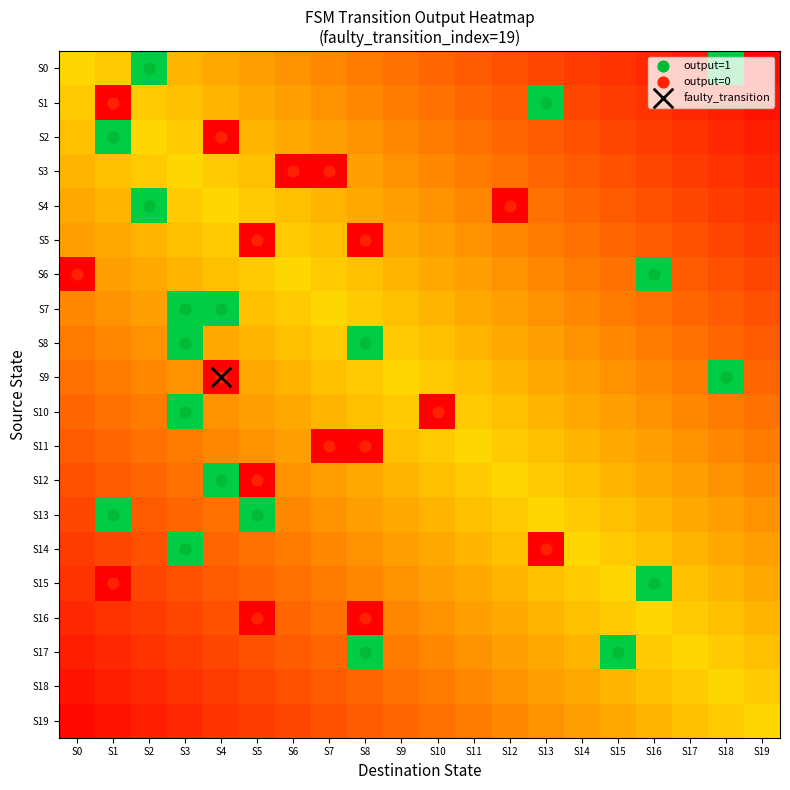

What is the difference between the highest and lowest values at S14?

0.3